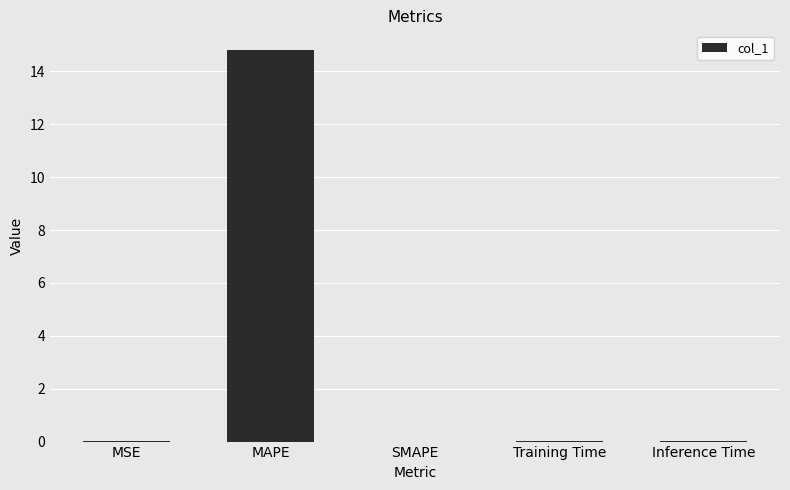

The value at Training Time is 0.0. True or false?

True